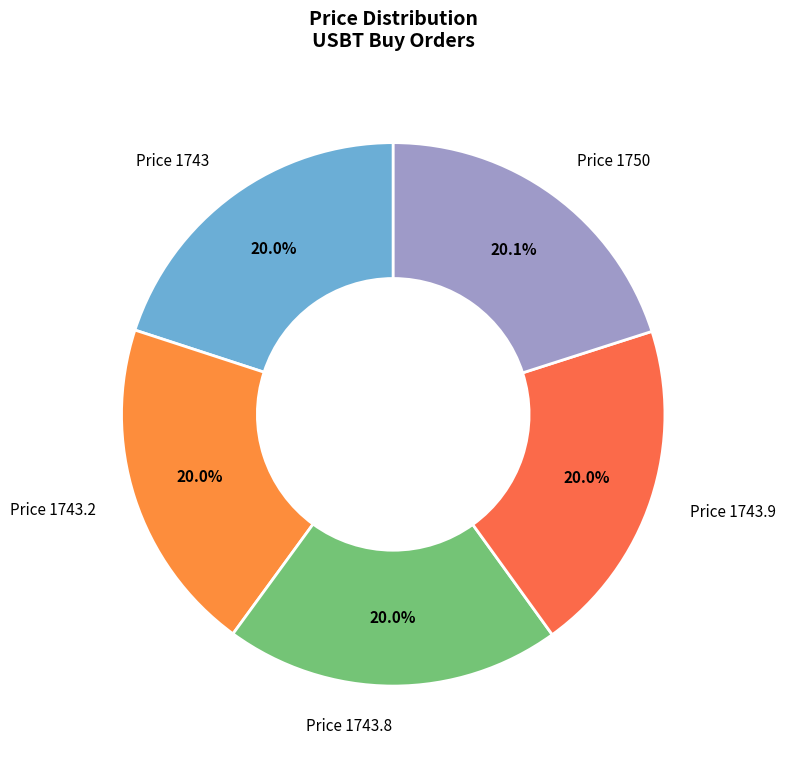

How many slices are in this pie chart?

5